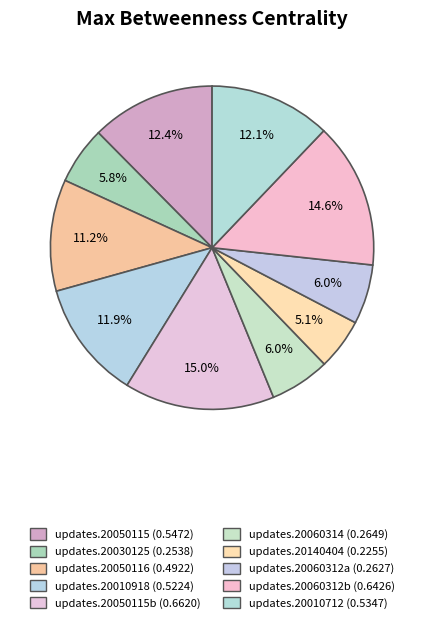

Count the number of slices in the pie.

10